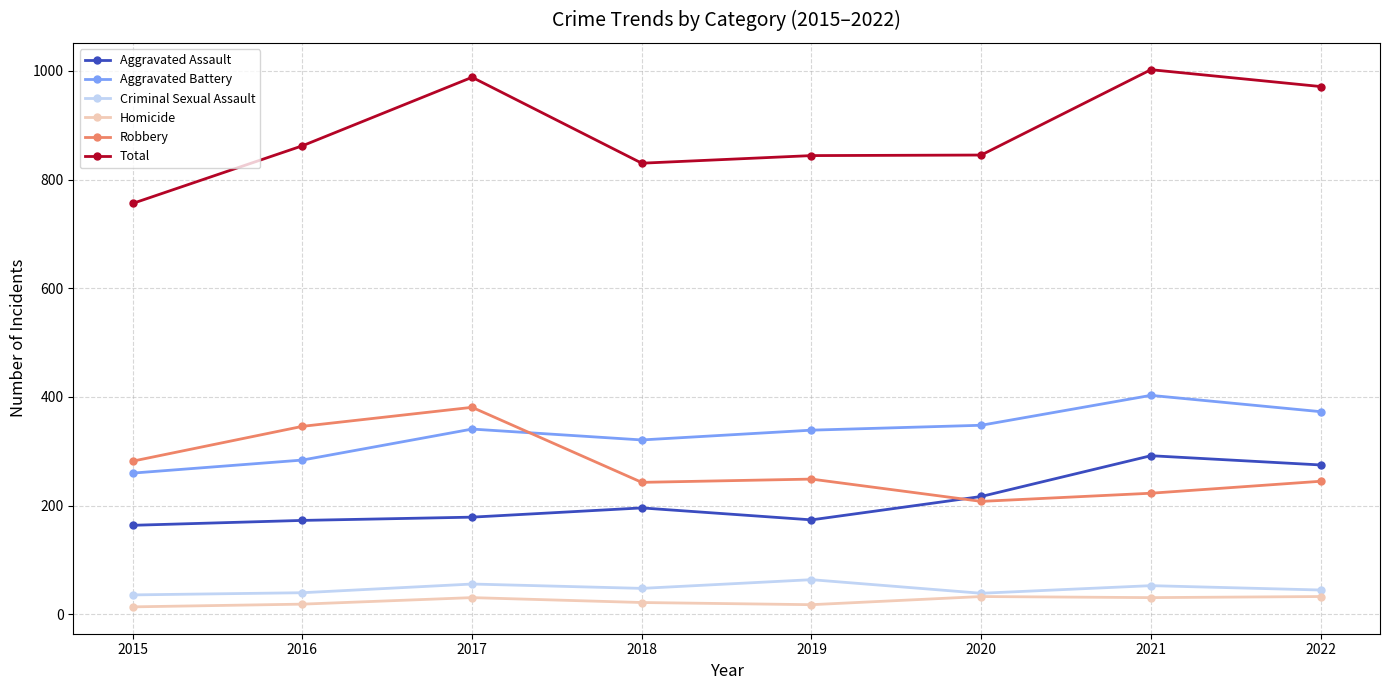

How many series are shown in this chart?

6